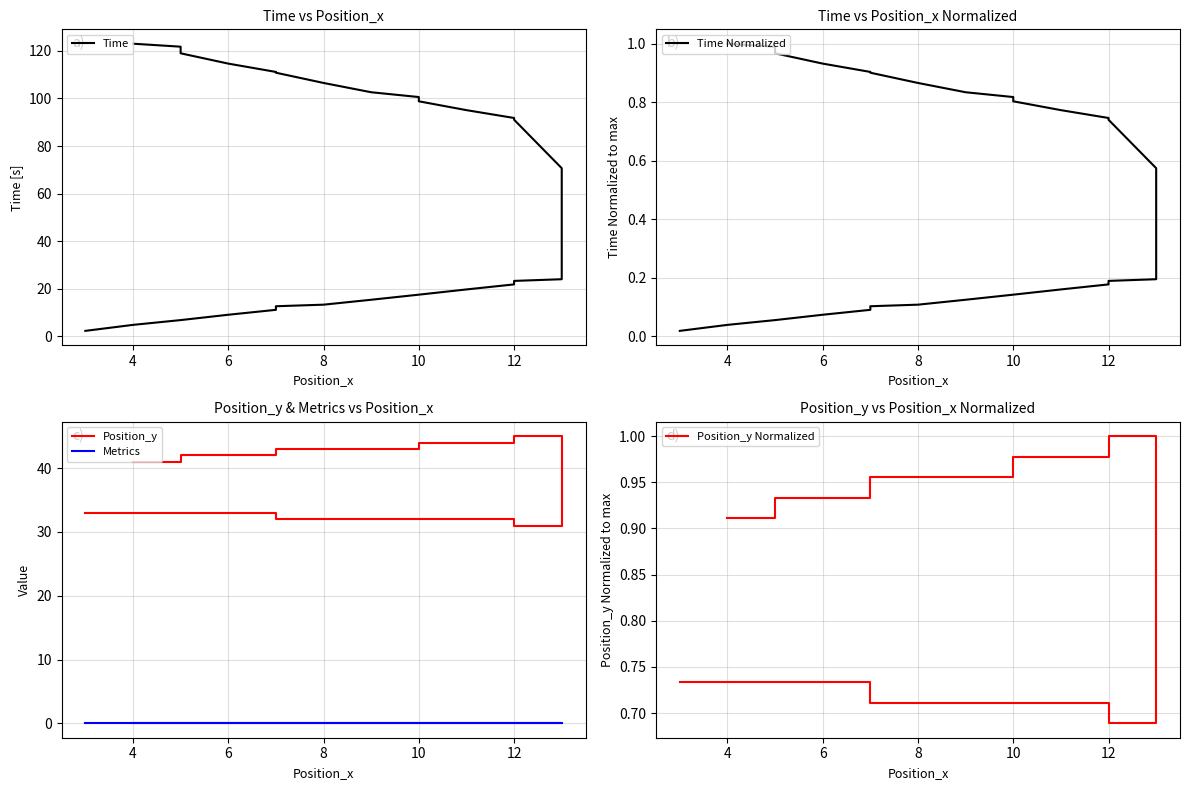

Which series has the largest total across all categories?

Time